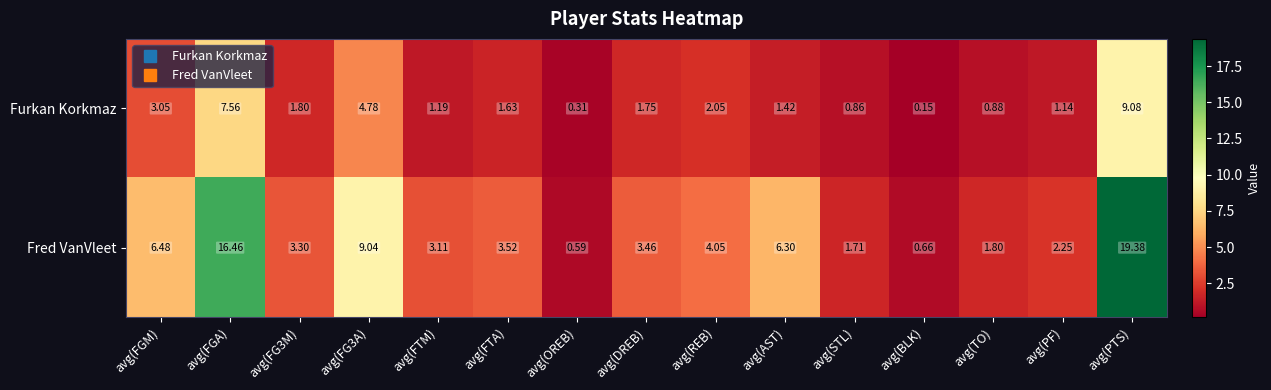

At which label does Fred VanVleet first exceed 3?

avg(FGM)